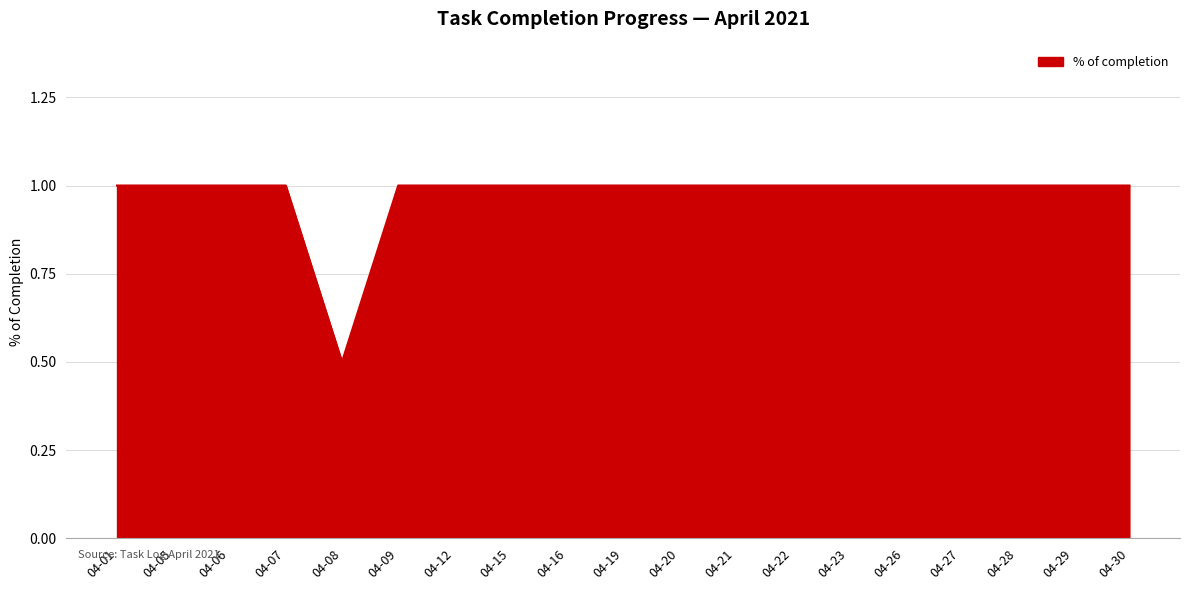

At which label is the value closest to 0?

04-08